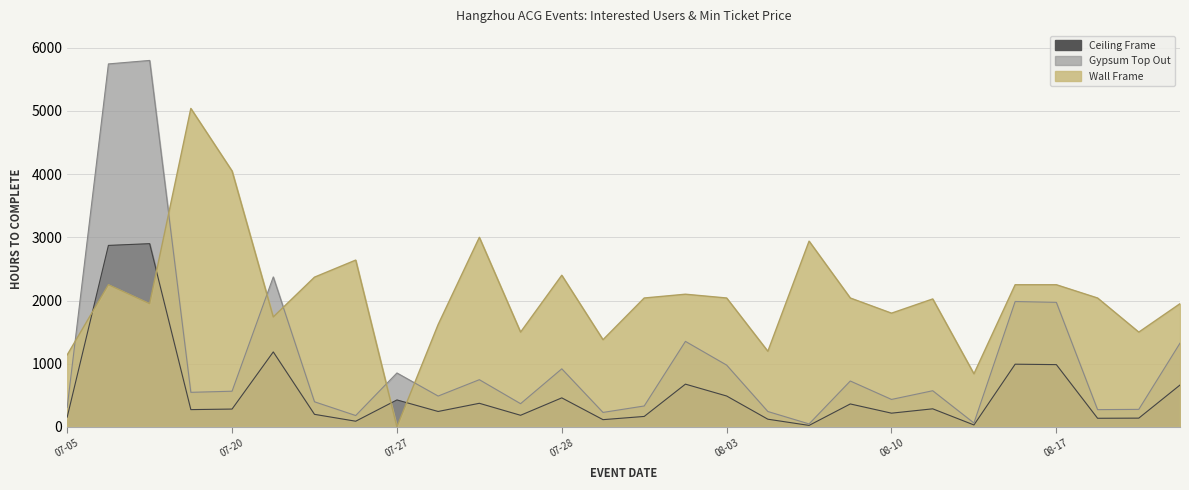

How many interior local peaks does the 想去人数 series have?

9